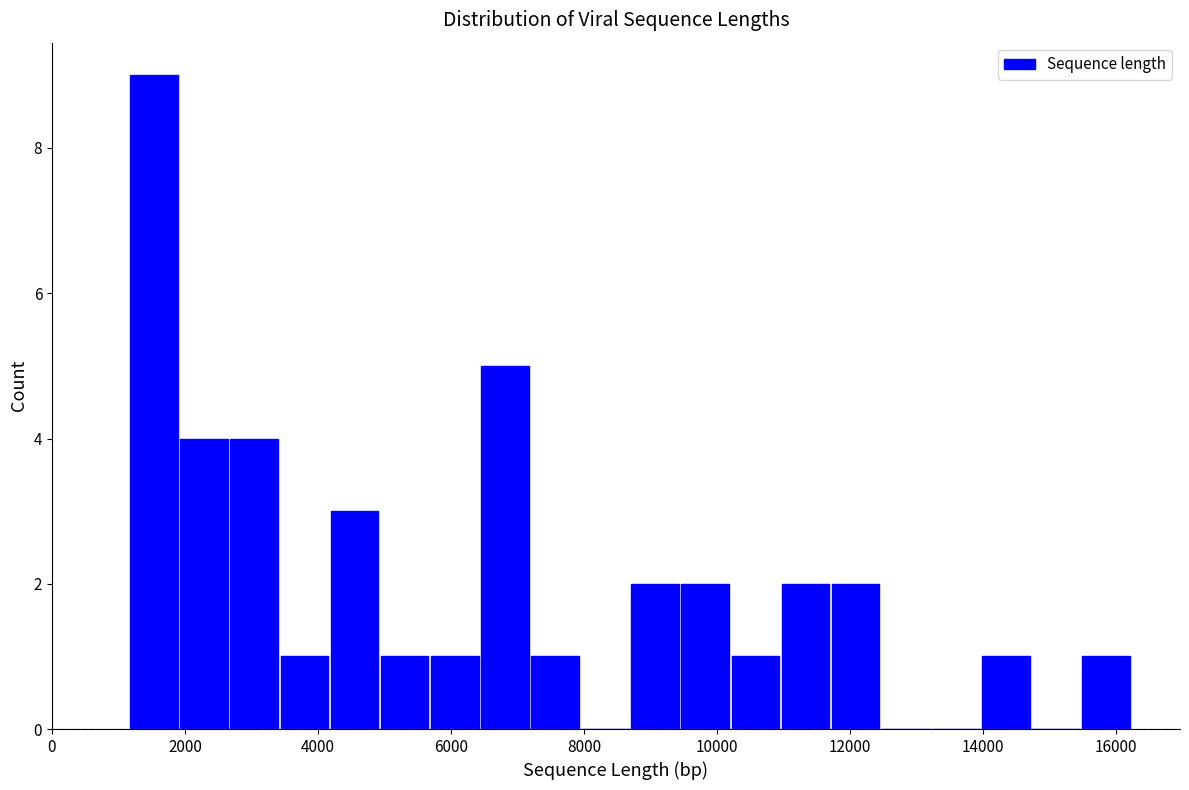

Read against the x-axis, roughly where is the centre of the tallest bar?

1600